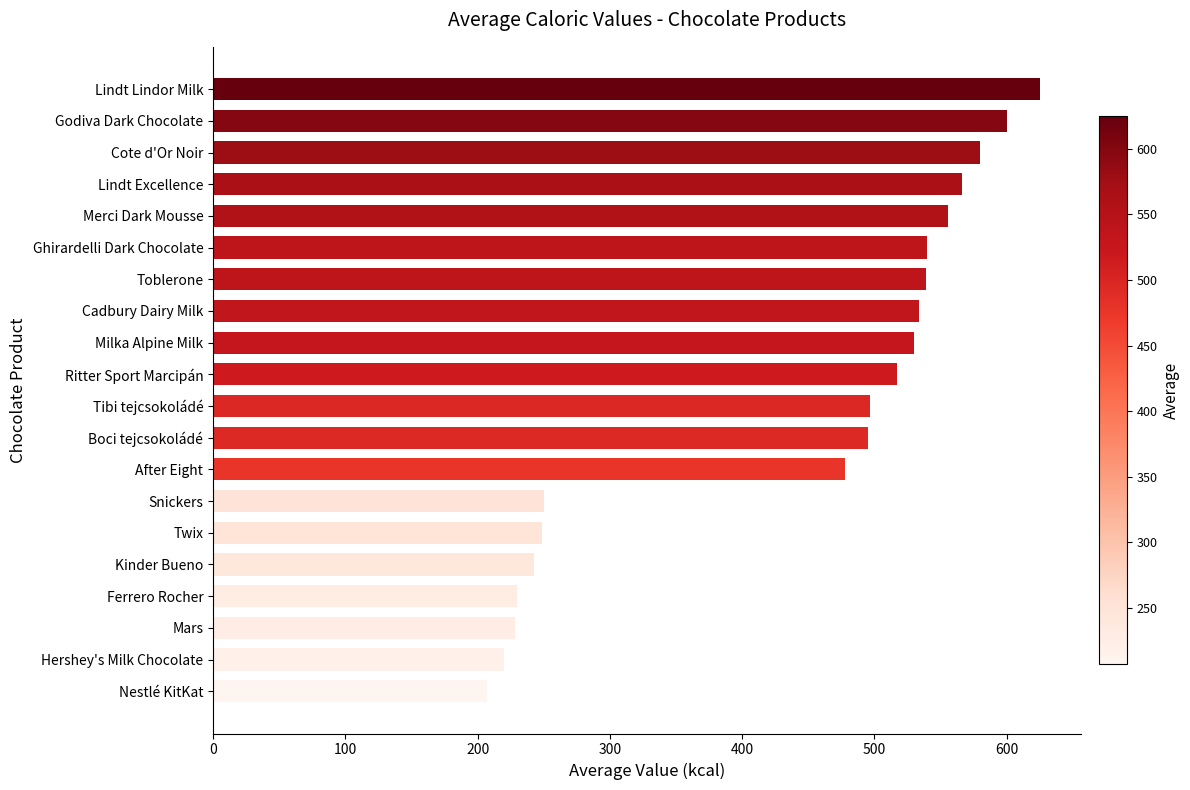

What is the label of the 10th bar from the bottom?

Tibi tejcsokoládé